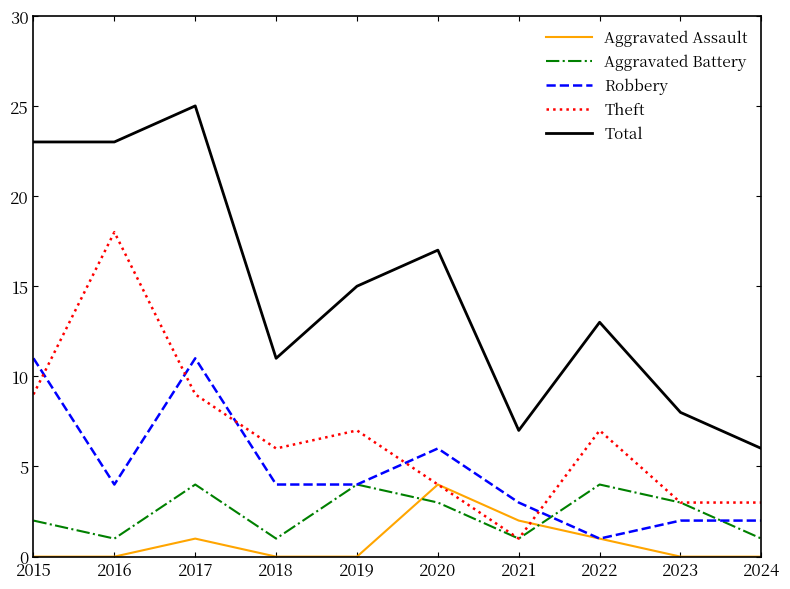

Which series has the widest spread of values?

Total